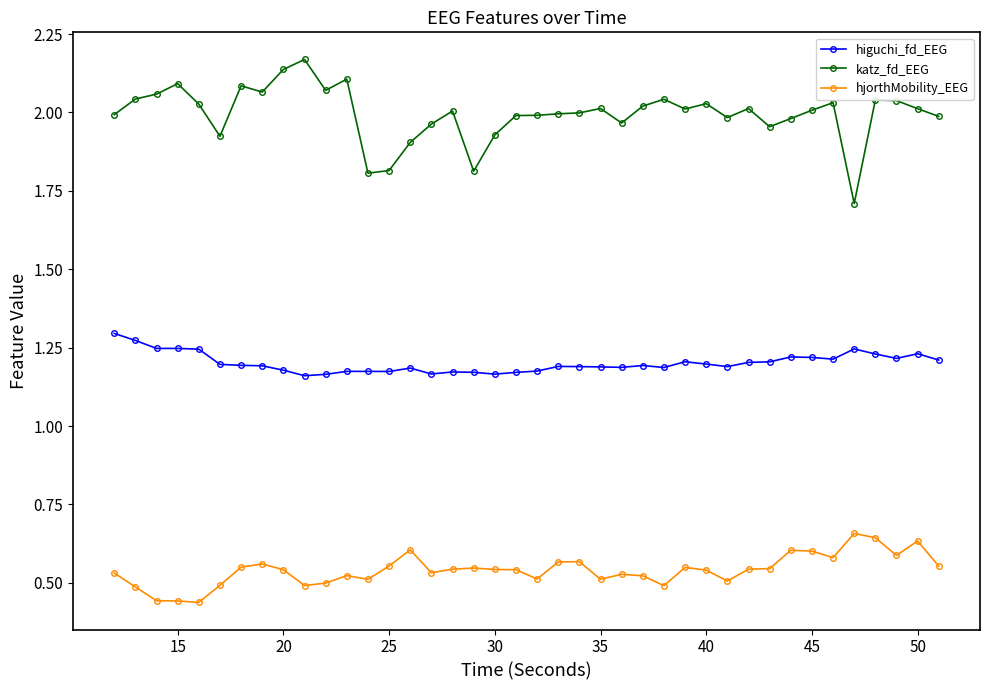

At how many categories does at least one series exceed 1?

40